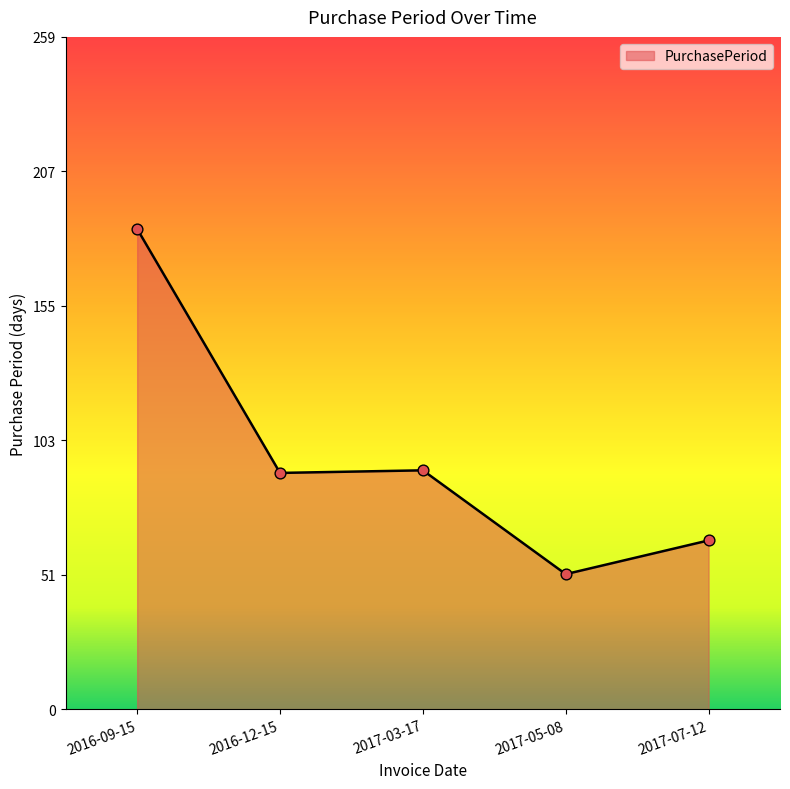

Between 2017-05-08 and 2017-03-17, which is larger?

2017-03-17